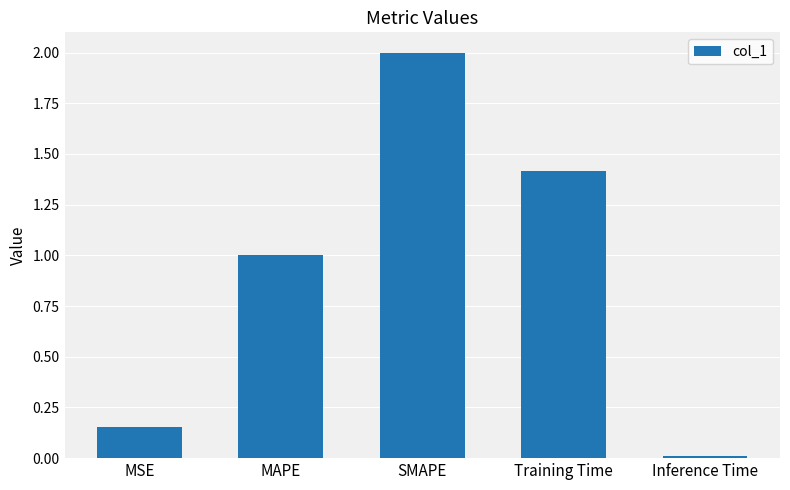

What is the difference between the values at MSE and Training Time?

1.3